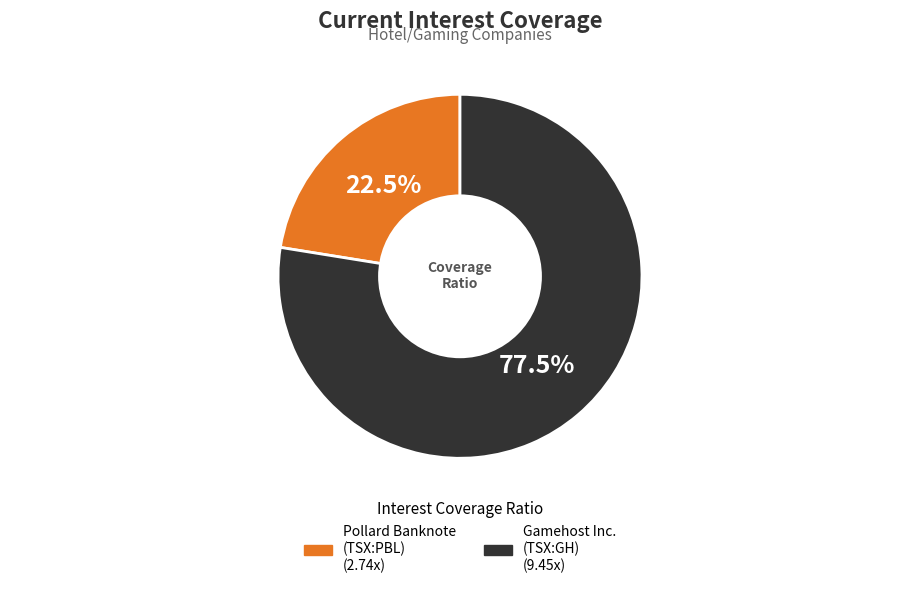

Count the number of slices in the pie.

2